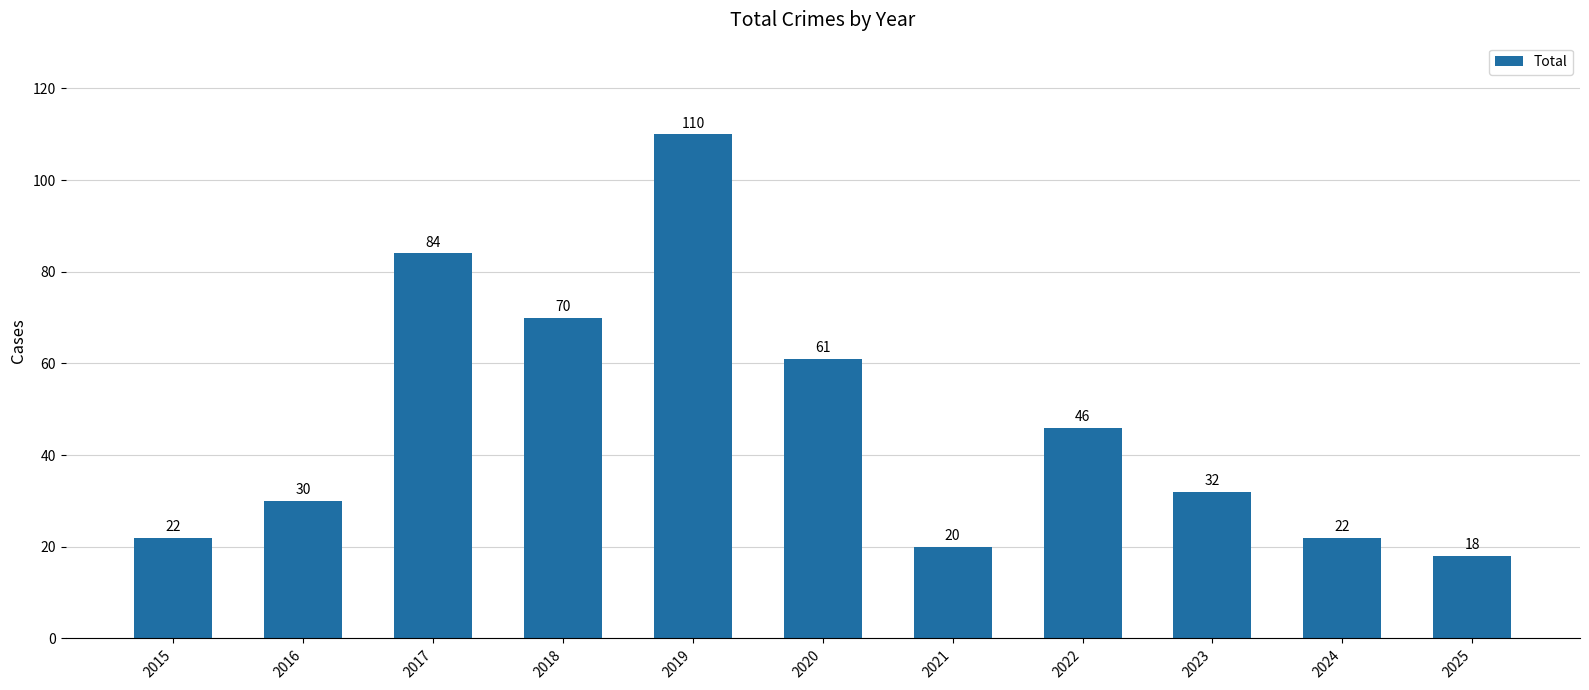

What is the ratio of the value at 2022 to the value at 2018?

0.7